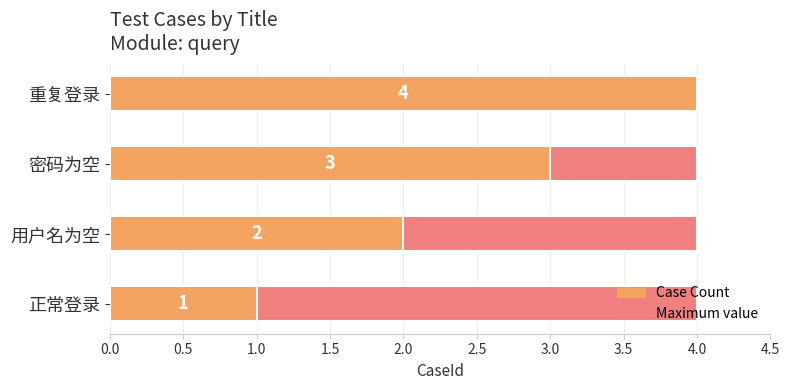

What is the label of the 2nd bar from the right?

密码为空